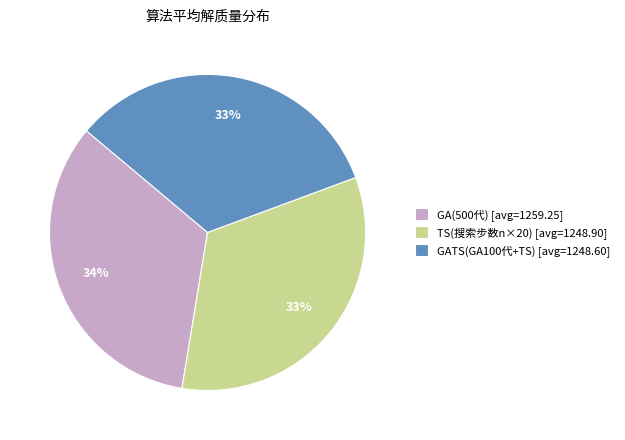

To the nearest percent, what portion does GA(500代) [avg=1259.25] represent?

34%